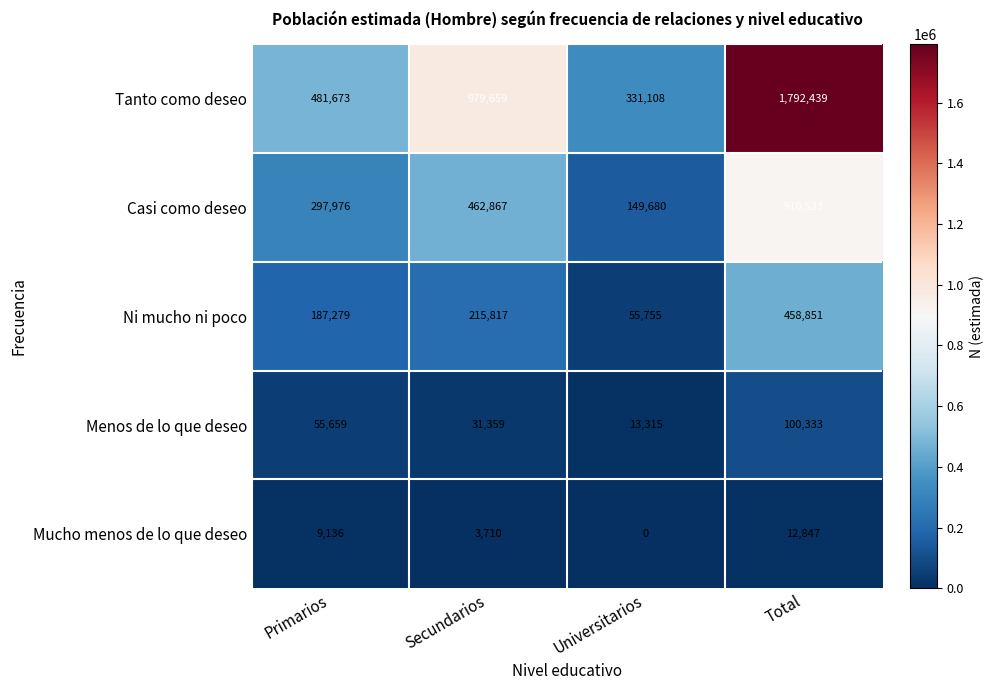

Count the number of categories in the chart.

4